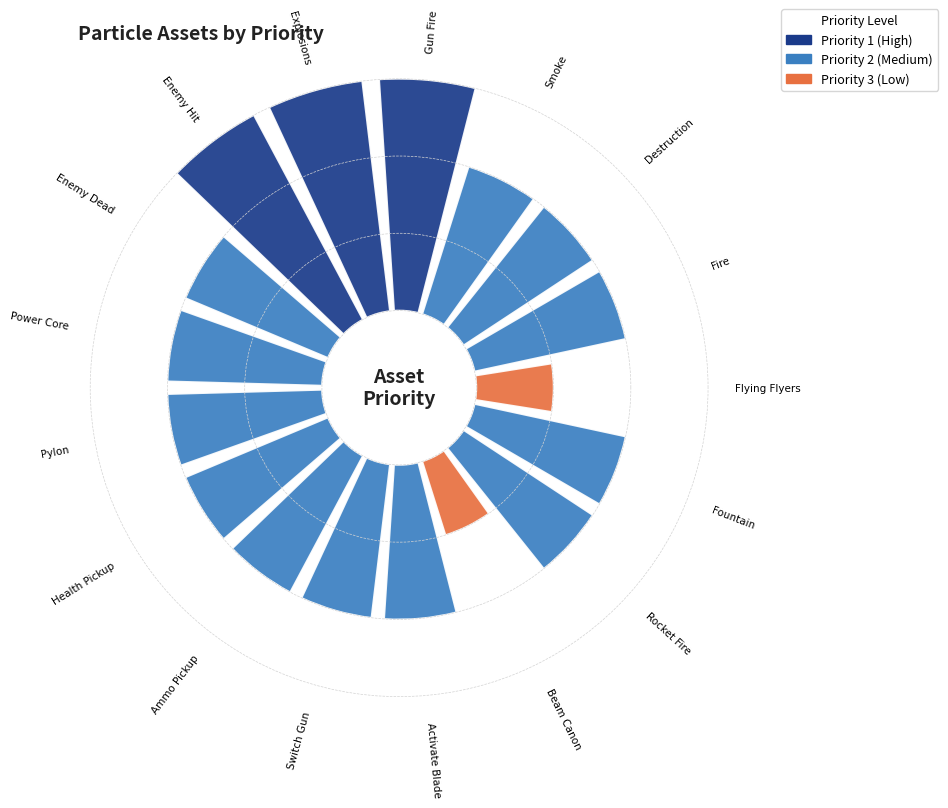

What percentage do Beam Canon and Destruction together represent?

8.6%